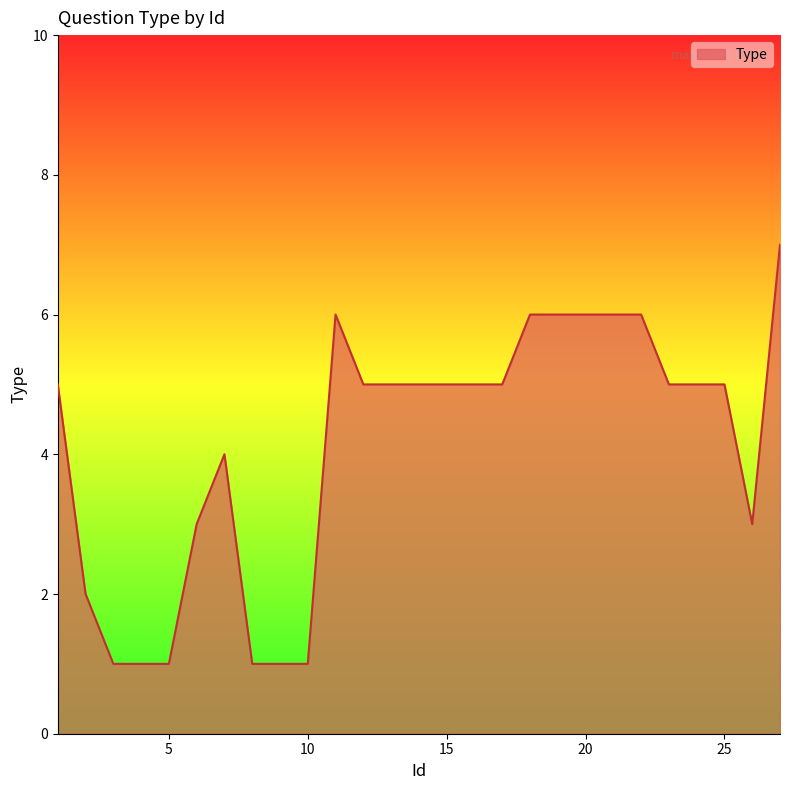

What is the maximum value shown in the chart?

7